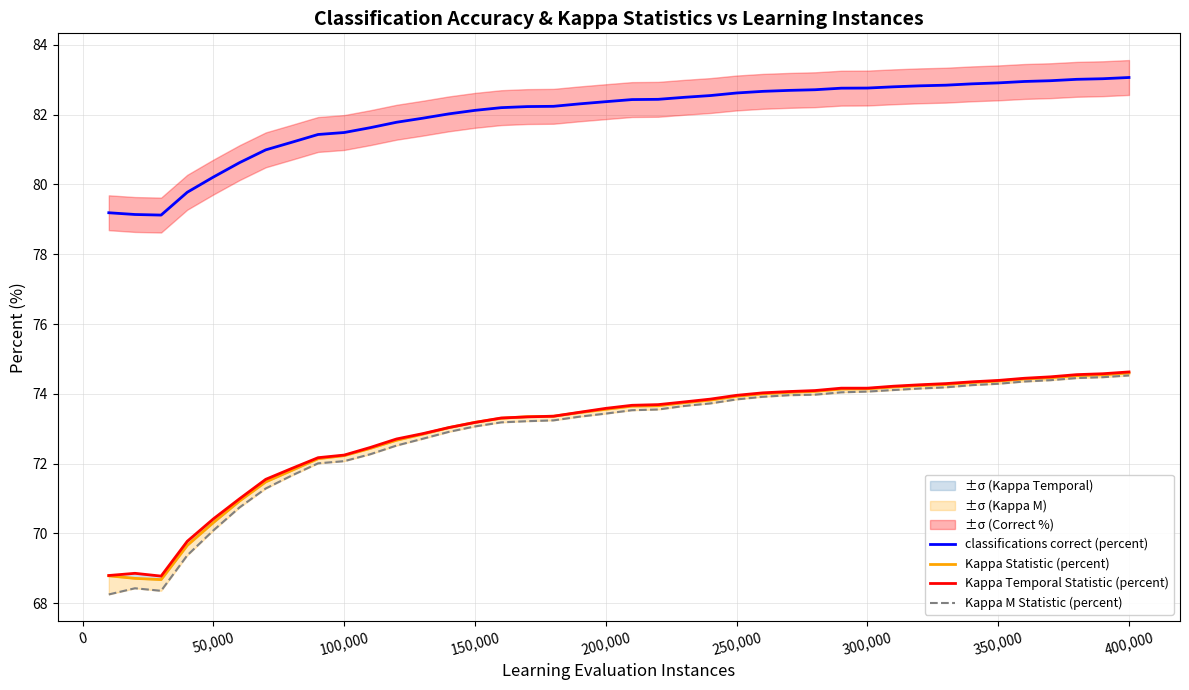

Is it true that classifications correct (percent) equals 39.0 at 350,000?

False